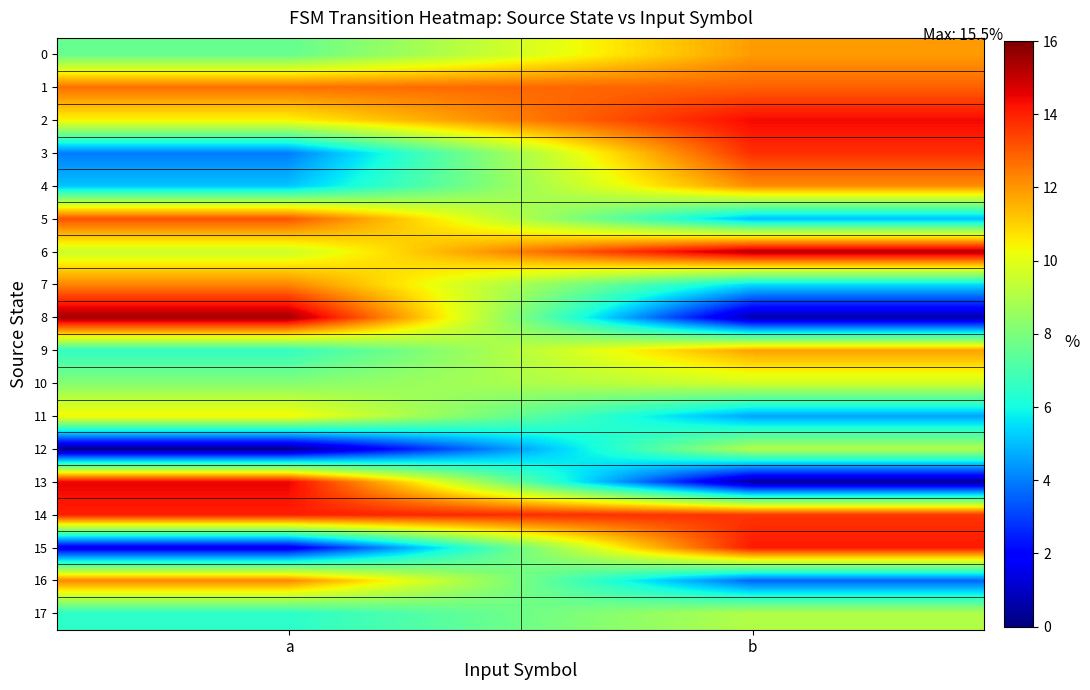

Reading right to left, transcribe all the data shown in this chart.

0: b=11.9	a=7.6
1: b=12.9	a=12.6
2: b=14.4	a=10.4
3: b=13.8	a=4.0
4: b=12.2	a=5.1
5: b=5.0	a=13.1
6: b=15.3	a=9.5
7: b=5.5	a=12.3
8: b=0.6	a=15.5
9: b=11.8	a=6.6
10: b=9.7	a=8.2
11: b=4.6	a=10.4
12: b=9.1	a=0.1
13: b=0.4	a=14.5
14: b=13.6	a=14.0
15: b=14.1	a=1.5
16: b=3.6	a=12.3
17: b=9.1	a=6.4